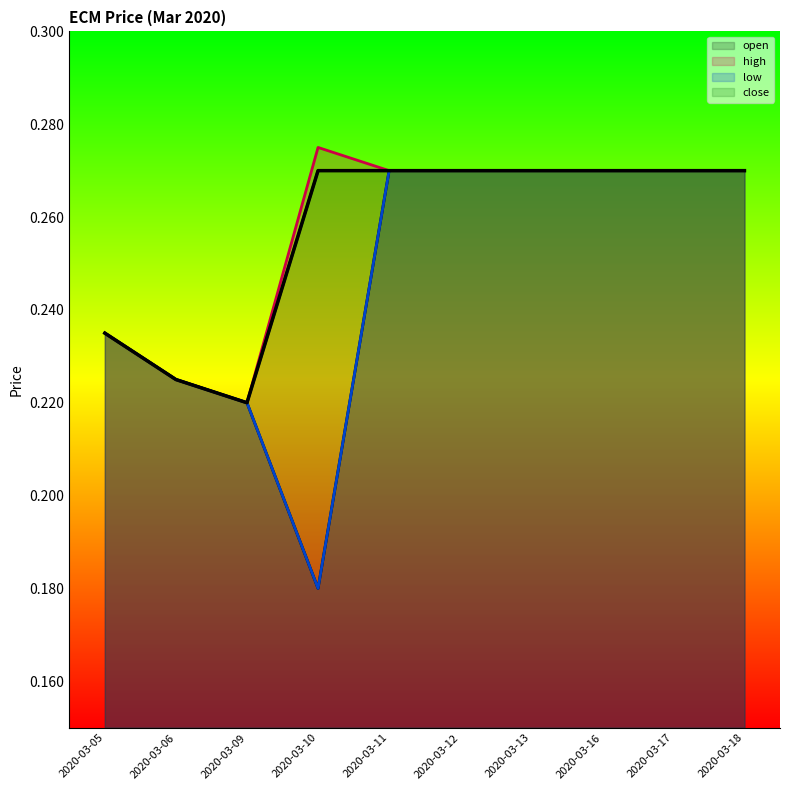

Reading right to left, what are all the values shown in this chart?

open: 2020-03-18=0.3	2020-03-17=0.3	2020-03-16=0.3	2020-03-13=0.3	2020-03-12=0.3	2020-03-11=0.3	2020-03-10=0.2	2020-03-09=0.2	2020-03-06=0.2	2020-03-05=0.2
high: 2020-03-18=0.3	2020-03-17=0.3	2020-03-16=0.3	2020-03-13=0.3	2020-03-12=0.3	2020-03-11=0.3	2020-03-10=0.3	2020-03-09=0.2	2020-03-06=0.2	2020-03-05=0.2
low: 2020-03-18=0.3	2020-03-17=0.3	2020-03-16=0.3	2020-03-13=0.3	2020-03-12=0.3	2020-03-11=0.3	2020-03-10=0.2	2020-03-09=0.2	2020-03-06=0.2	2020-03-05=0.2
close: 2020-03-18=0.3	2020-03-17=0.3	2020-03-16=0.3	2020-03-13=0.3	2020-03-12=0.3	2020-03-11=0.3	2020-03-10=0.3	2020-03-09=0.2	2020-03-06=0.2	2020-03-05=0.2